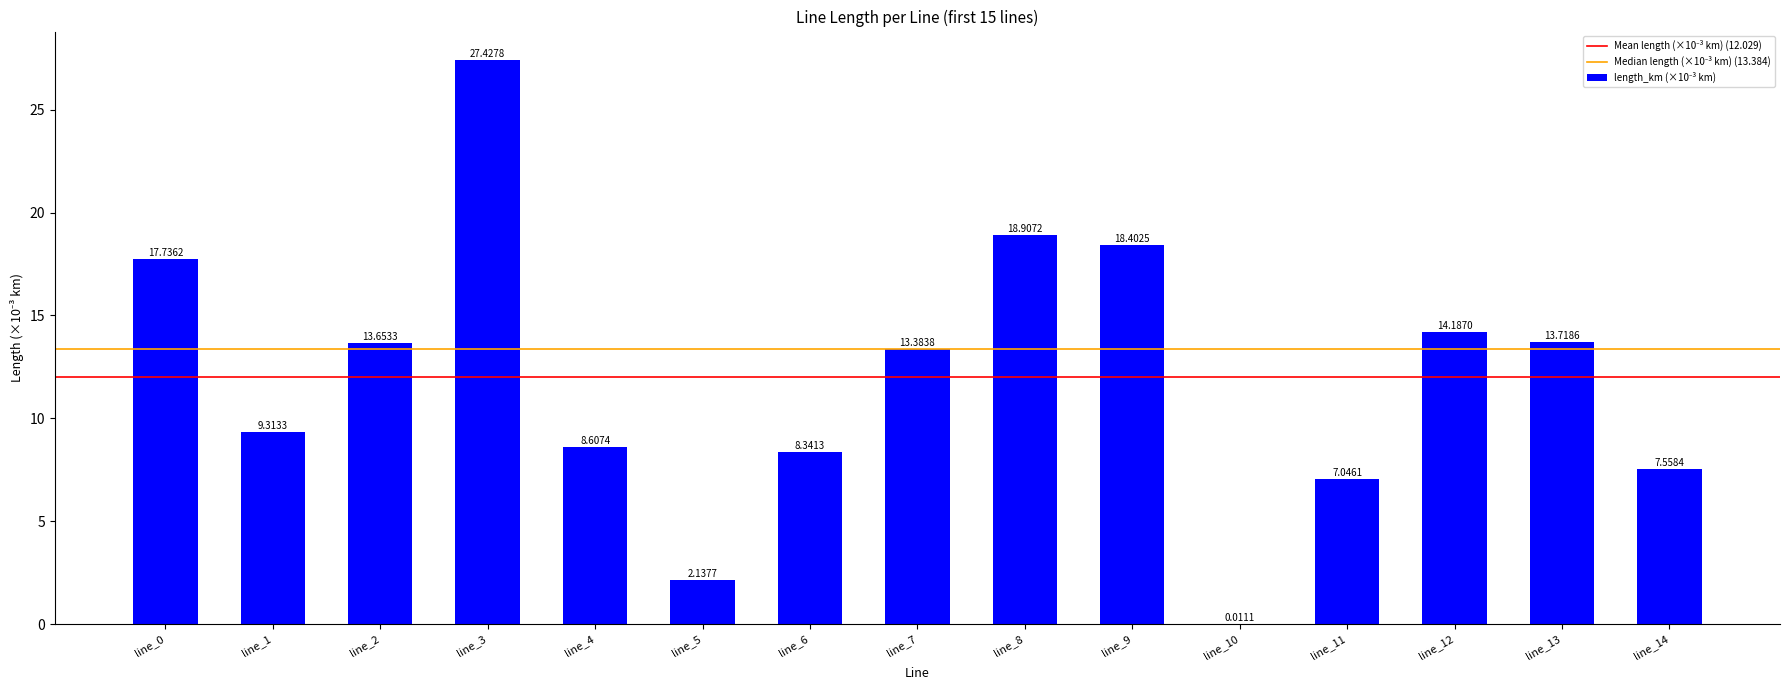

What is the sum of all values?

180.4